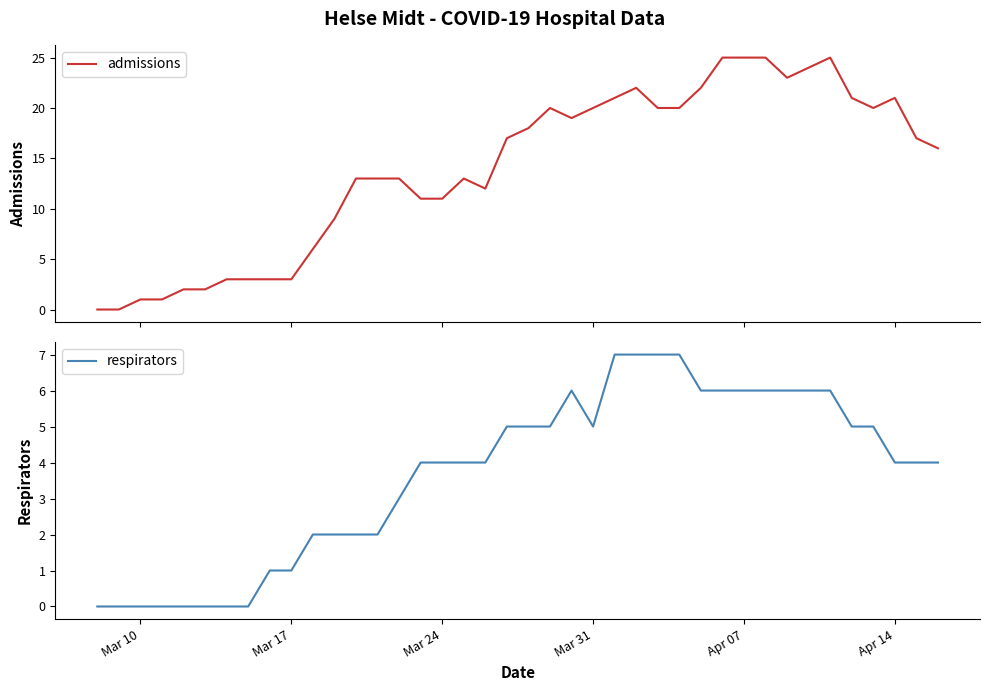

True or false: admissions and respirators intersect in this chart.

False